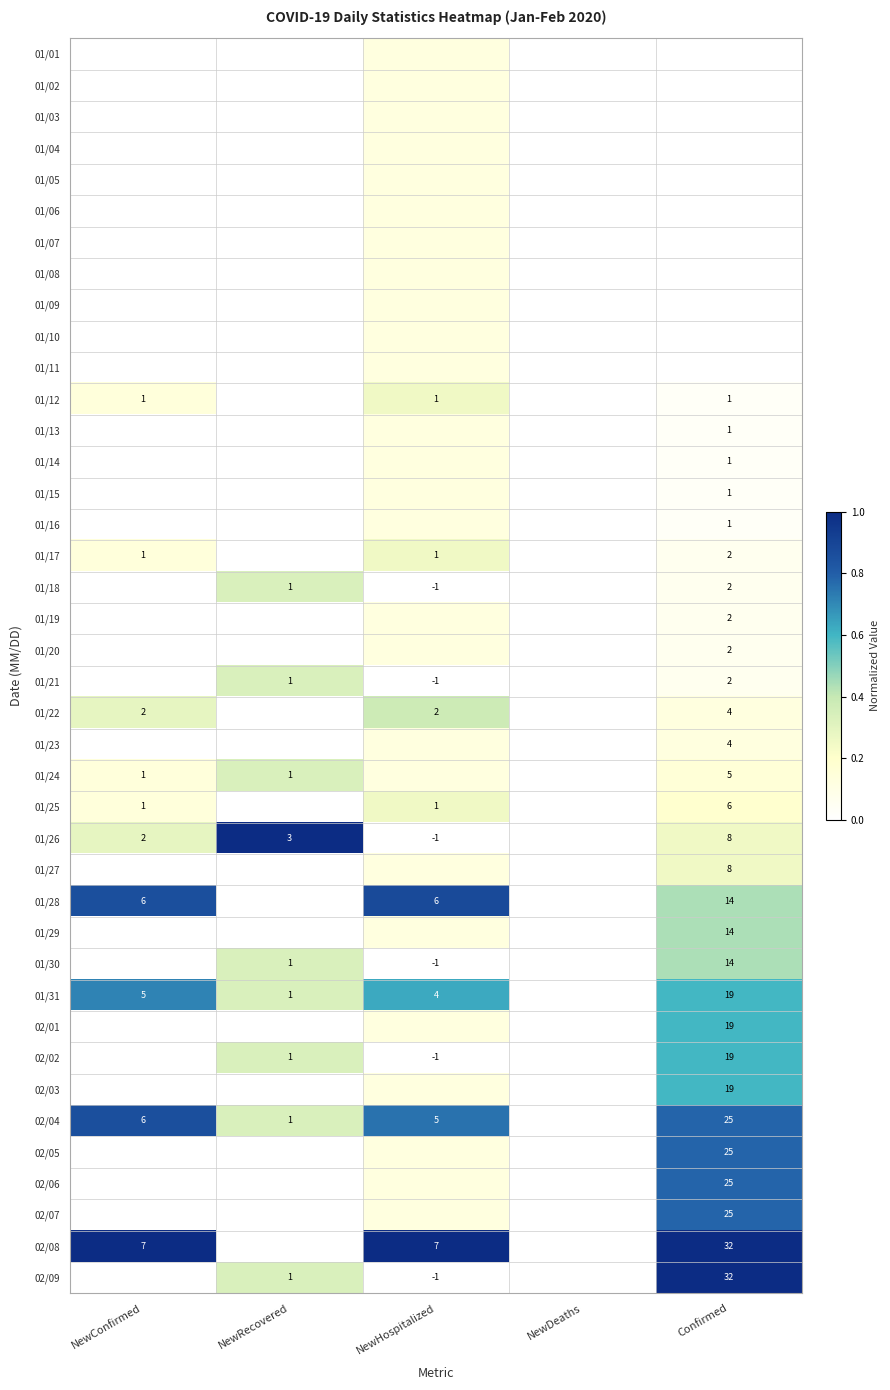

How many data points in 01/27 are above 0?

2